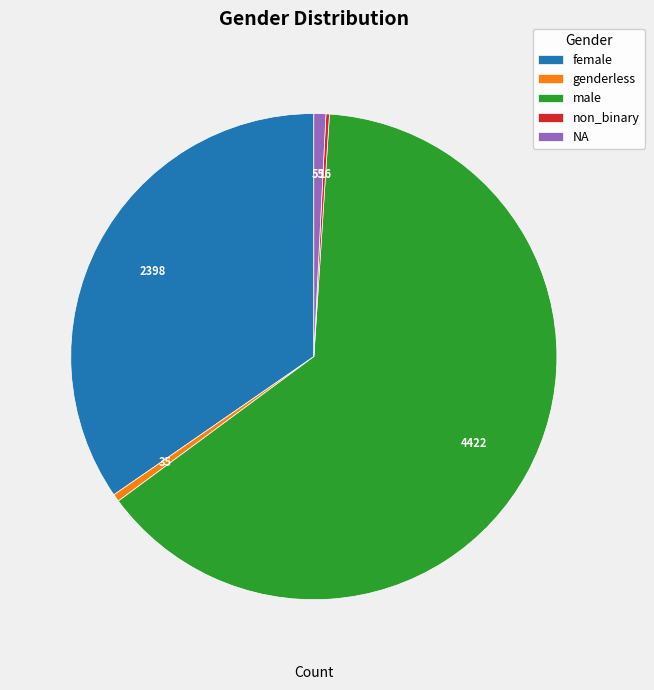

Which slice represents more than half of the pie?

male